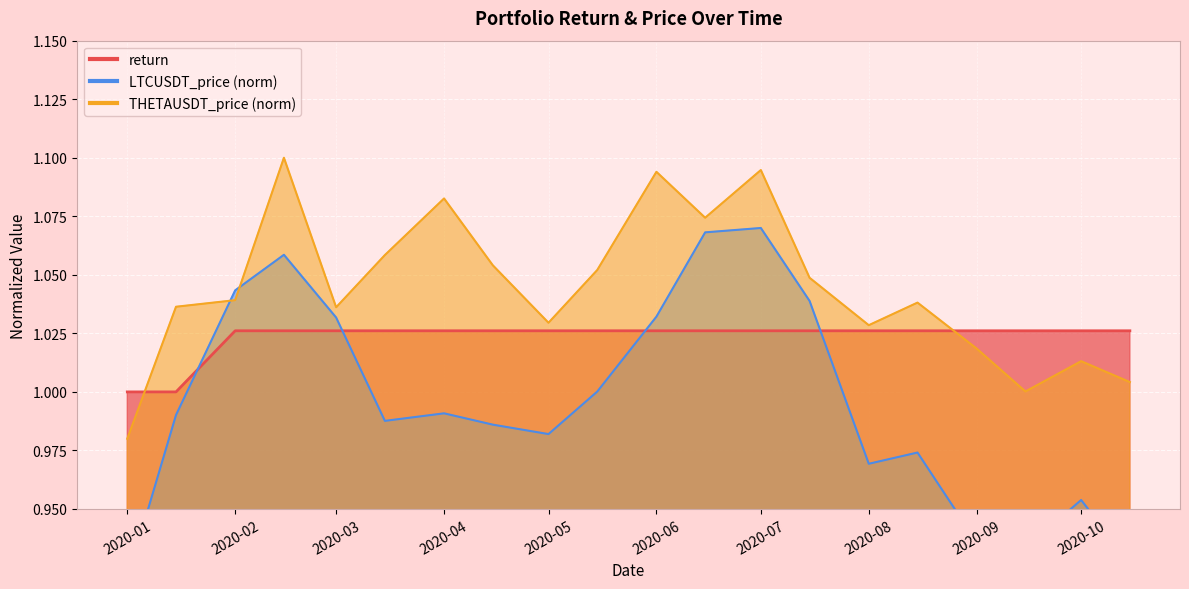

Does the chart display data point markers on the line(s)?

No